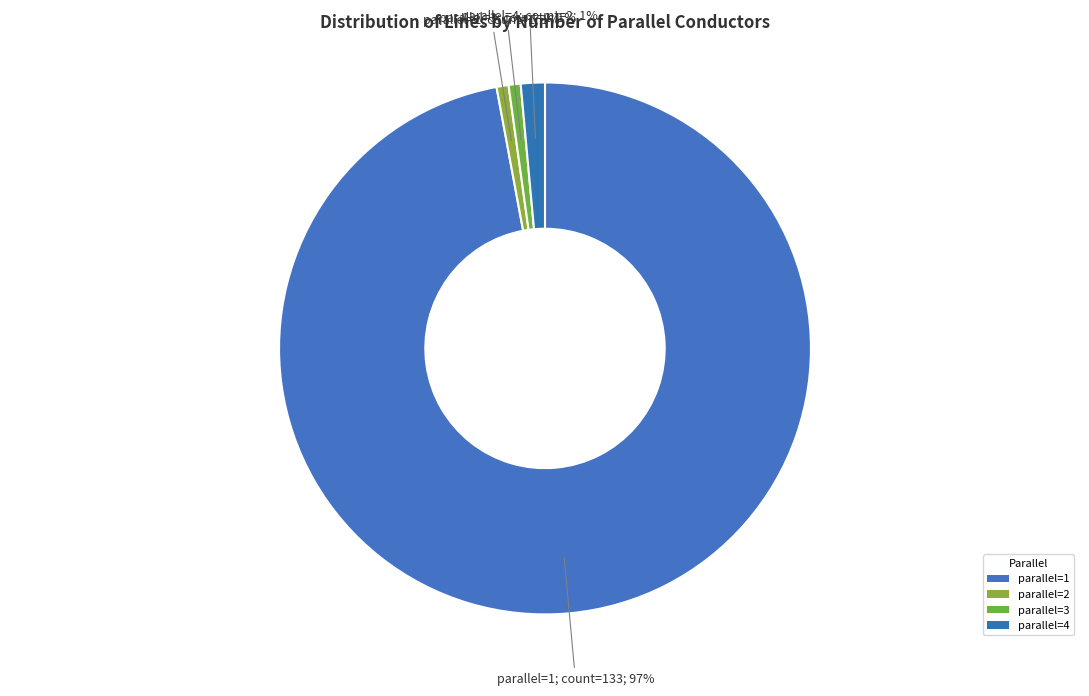

Count the number of slices in the pie.

4